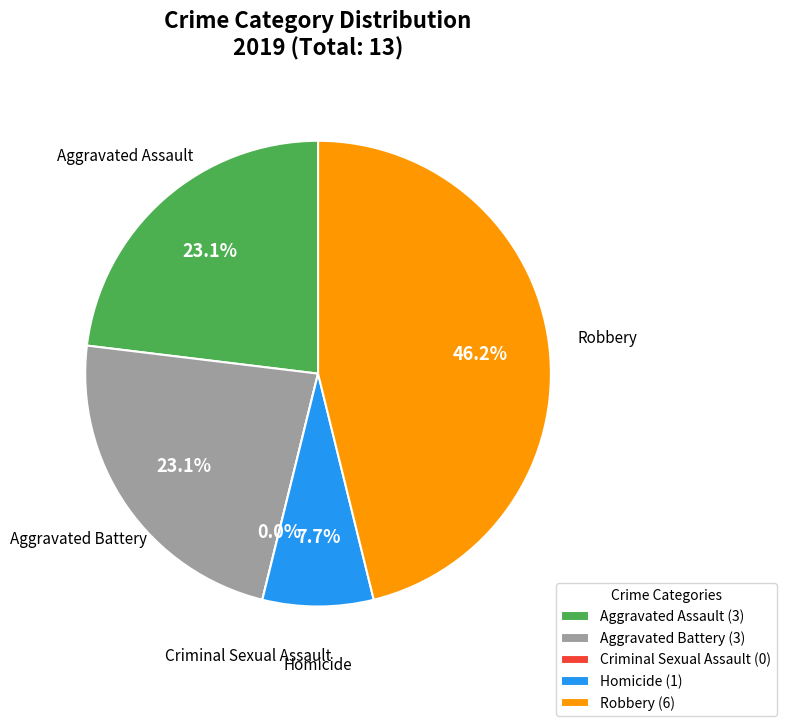

The Aggravated Battery slice represents 23% of the pie. True or false?

True